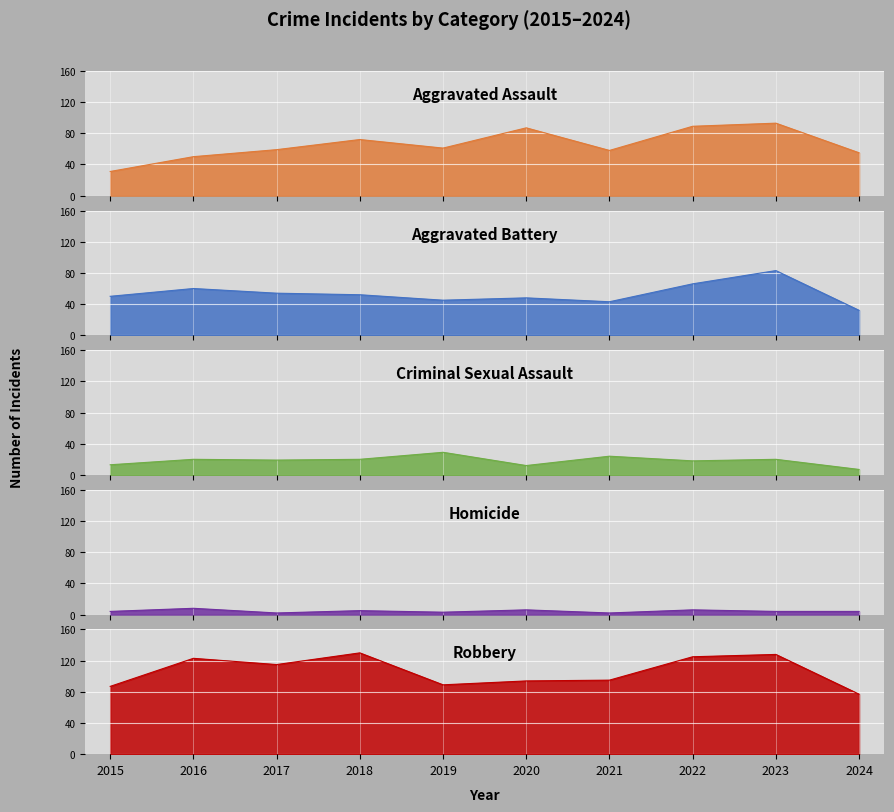

Count the number of data series in this chart.

5